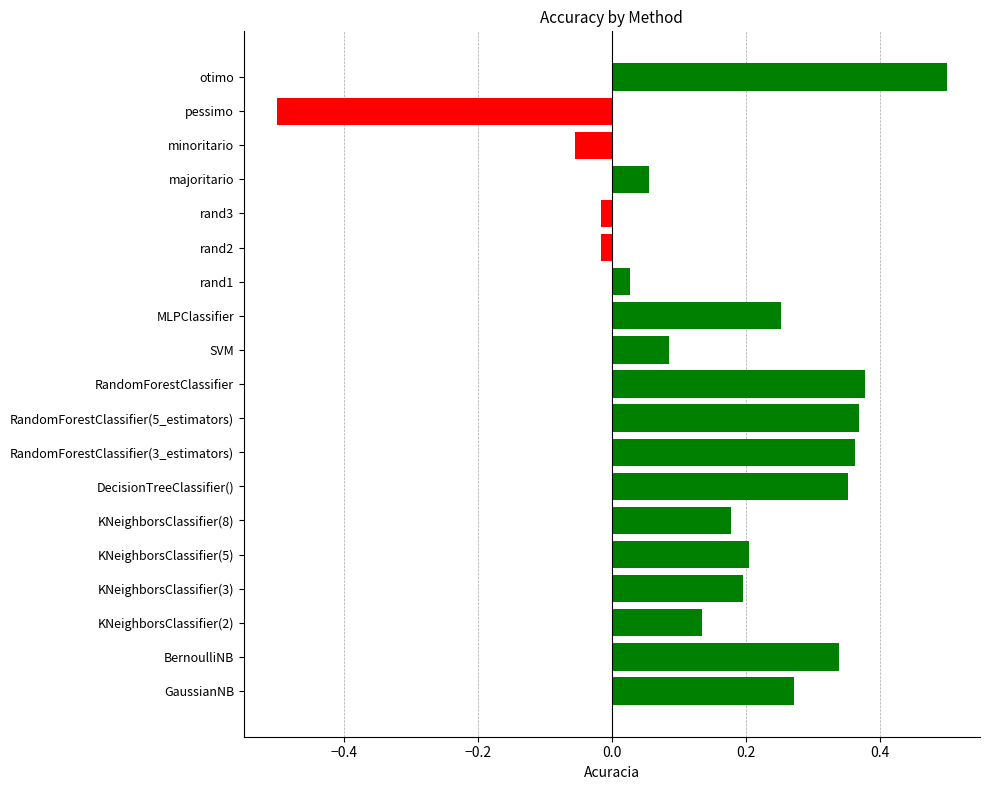

What is the sum of all values?

3.1